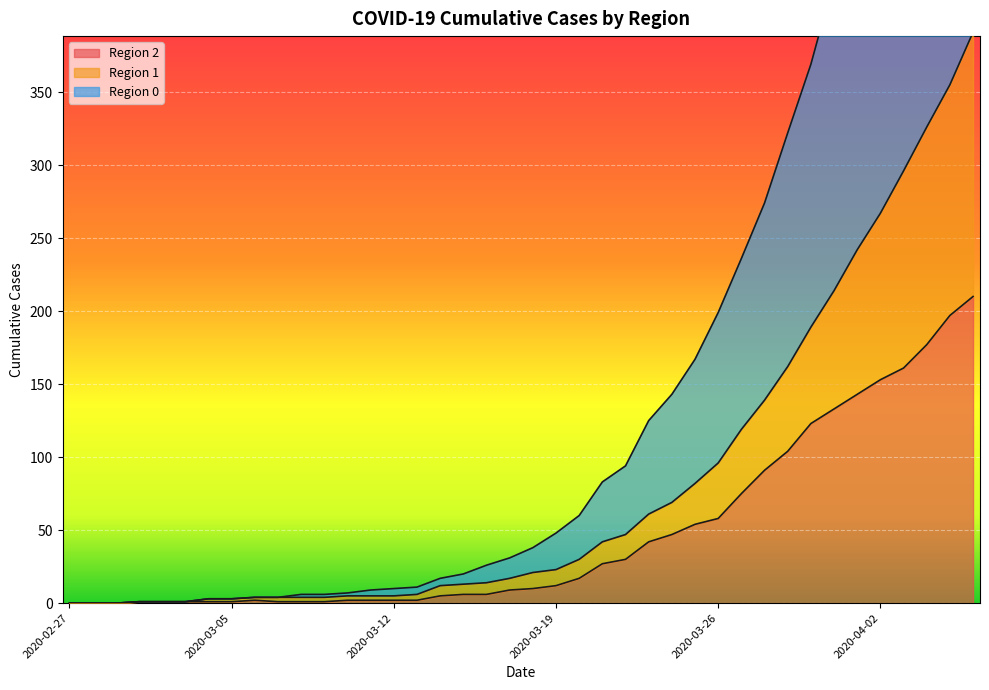

How many data points in 0 are less than 38?

20